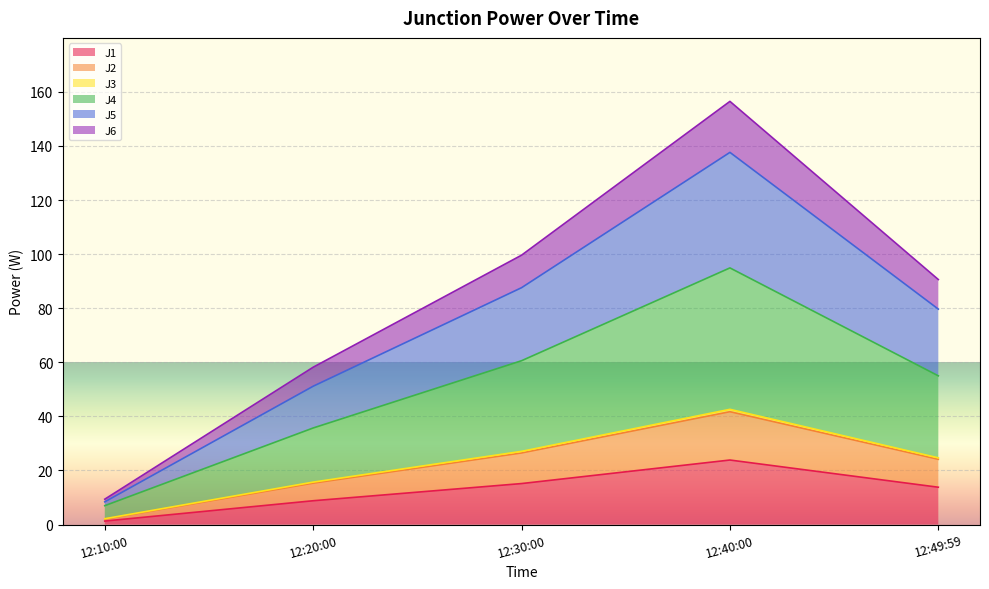

What are all the series names shown in the legend?

J1, J2, J3, J4, J5, J6